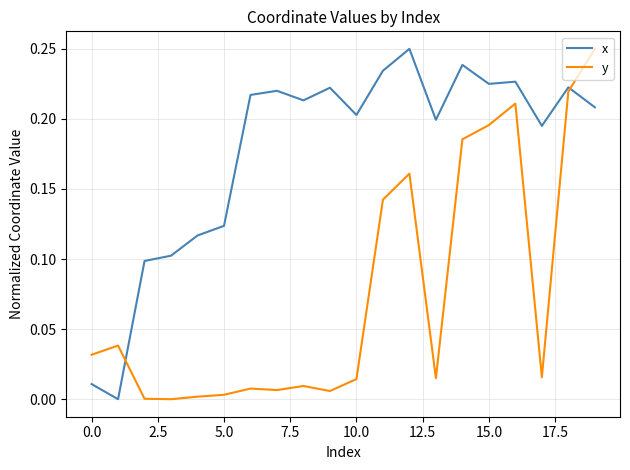

What are all the series names shown in the legend?

x, y